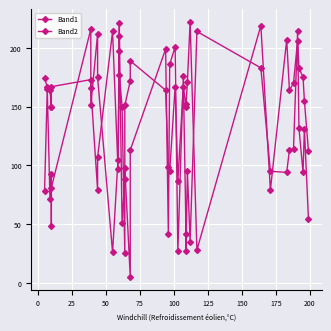

True or false: Band1 and Band2 intersect in this chart.

True